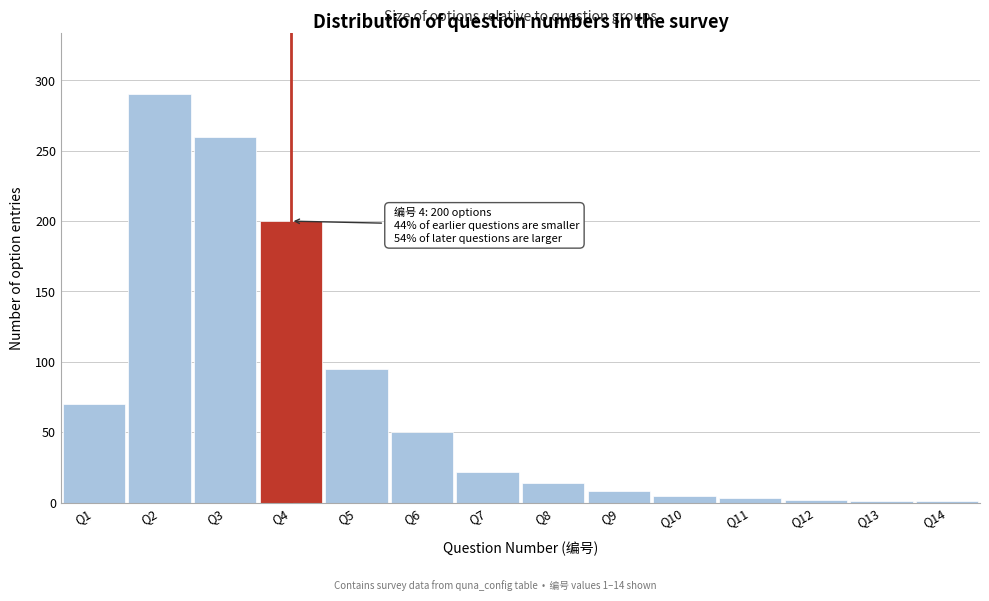

Which label corresponds to the largest value in the chart?

Q2